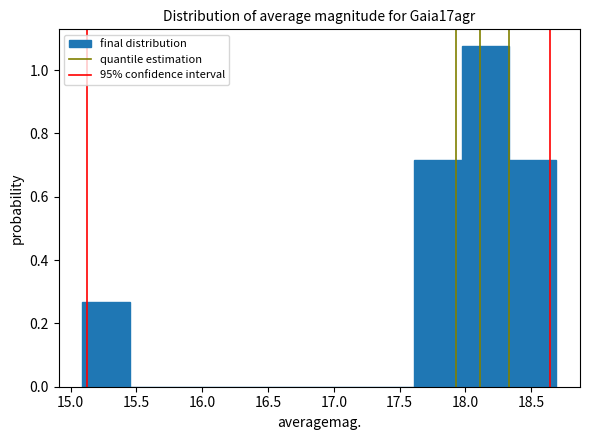

What is the height of the bar covering 15.09 to 15.45 on the x-axis? Neither the bar edges nor the heights are printed on the chart, so give them approximately, as read against the axes.

0.26